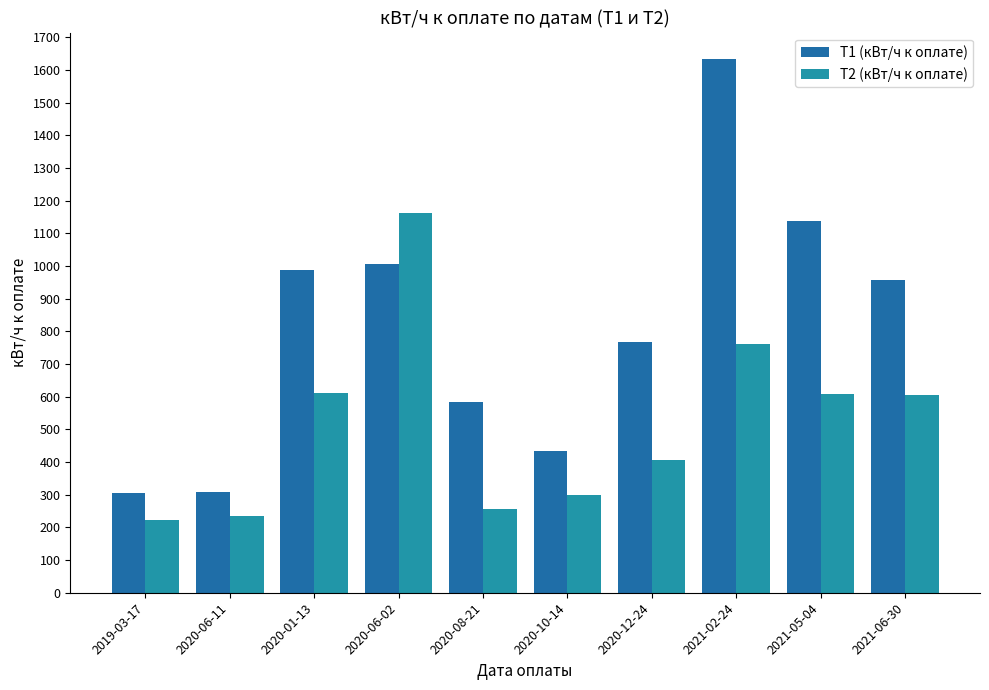

What is the total value across all series at 2020-06-02?

2171